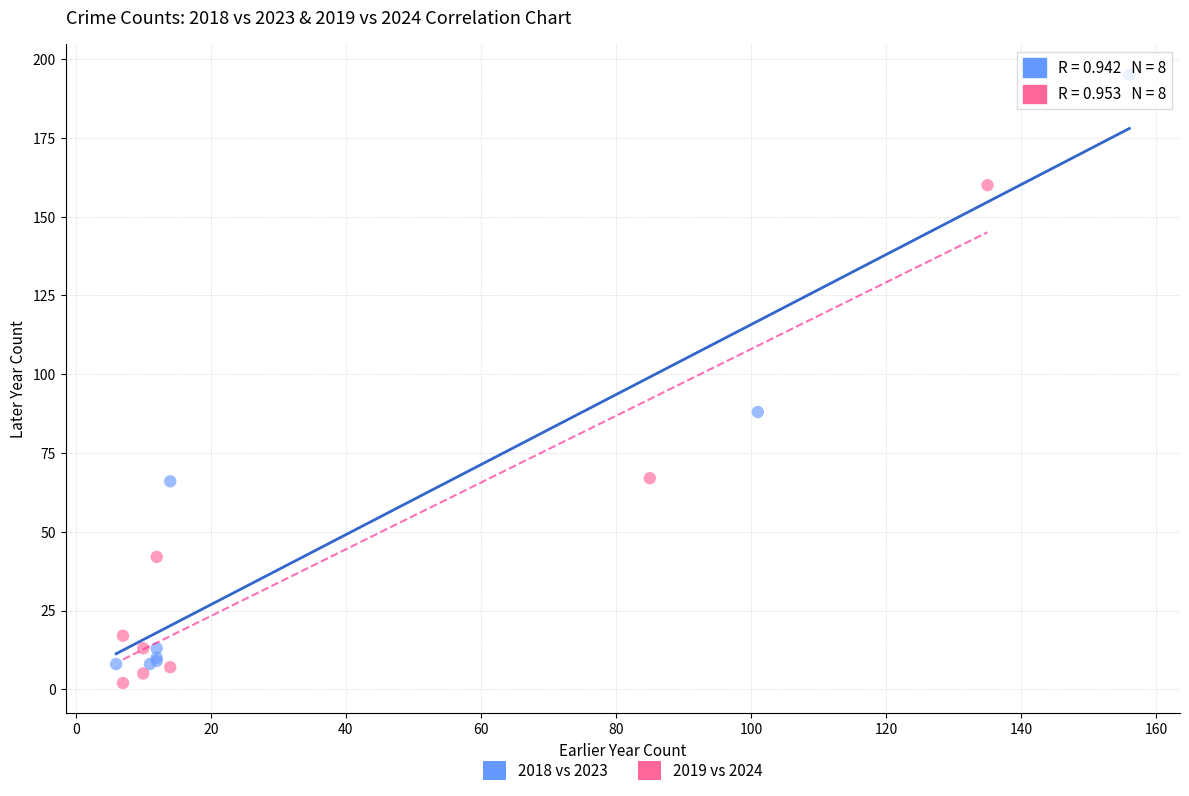

Which series contains the highest Y value?

2018 vs 2023